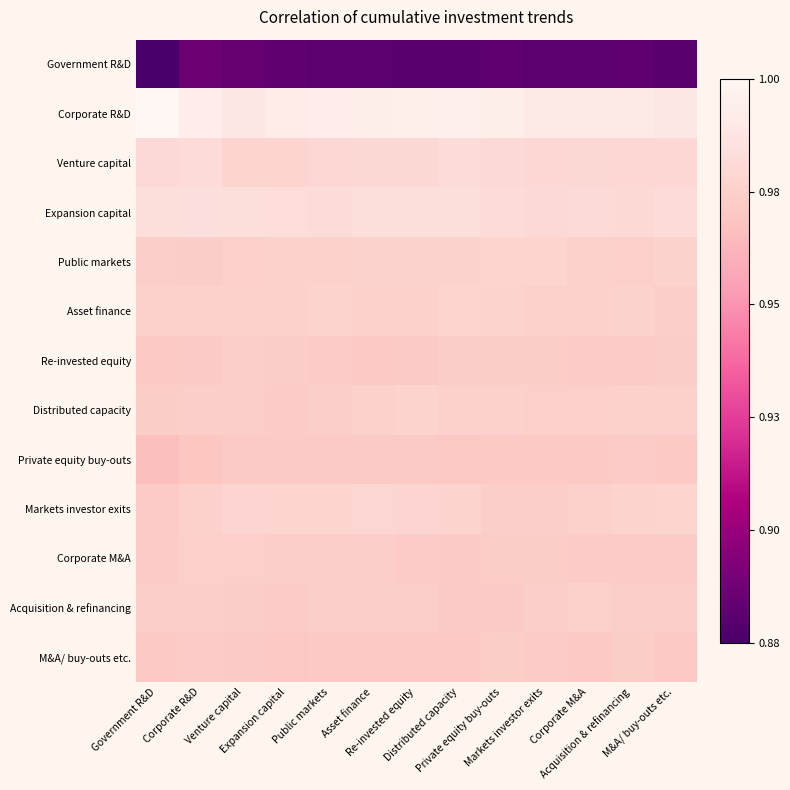

List the series in order of their peak value, highest first.

Corporate R&D, Expansion capital, Venture capital, Markets investor exits, Public markets, Asset finance, Distributed capacity, Acquisition & refinancing, Corporate M&A, Re-invested equity, M&A/ buy-outs etc., Private equity buy-outs, Government R&D